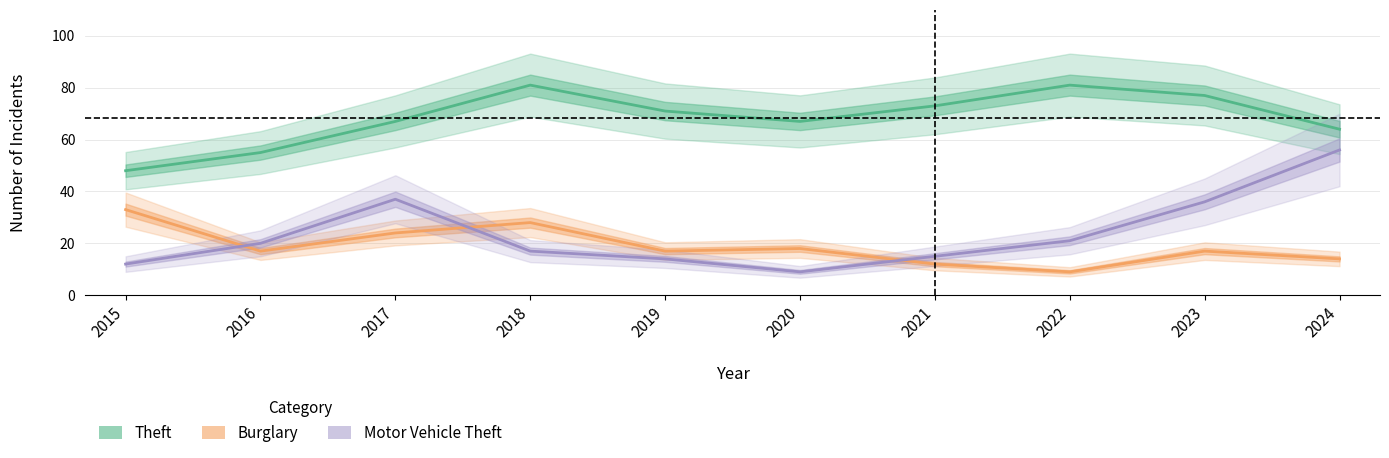

How many lines are shown in the chart?

3